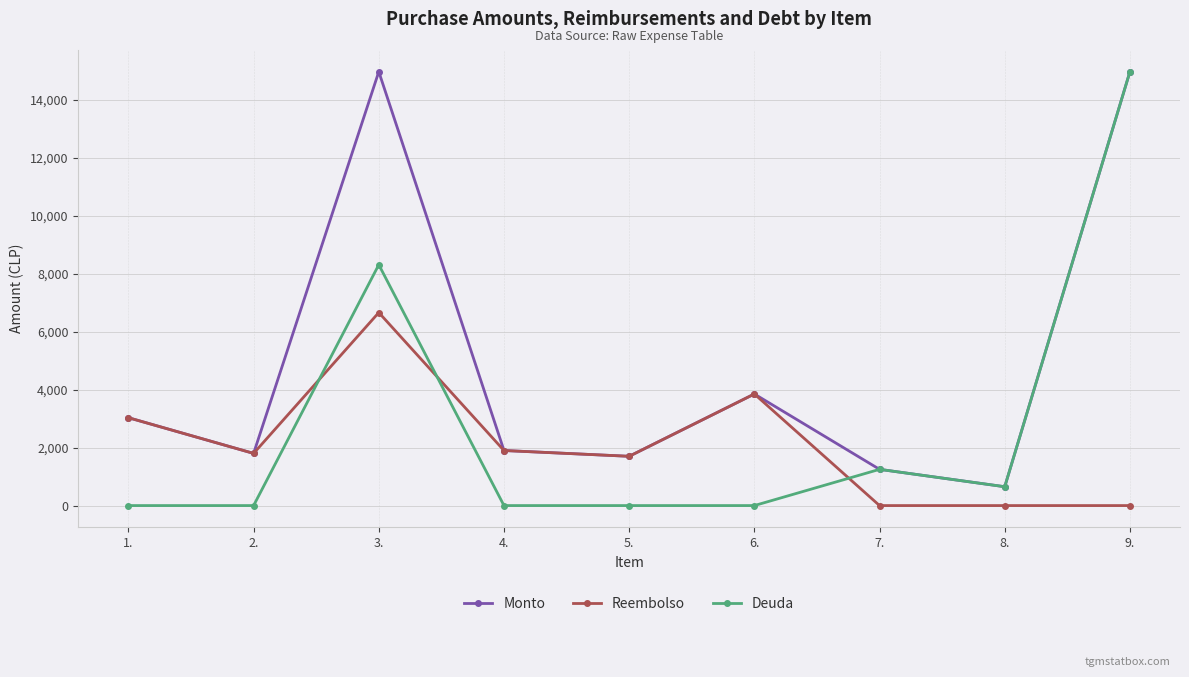

True or false: Monto has more than 0 interior local peaks.

True